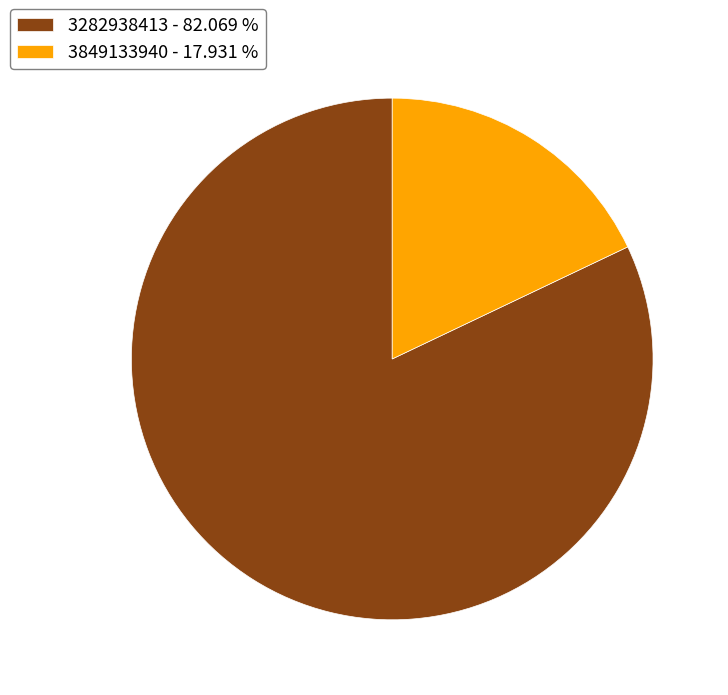

Which has a higher value, 3849133940 - 17.931 % or 3282938413 - 82.069 %?

3282938413 - 82.069 %